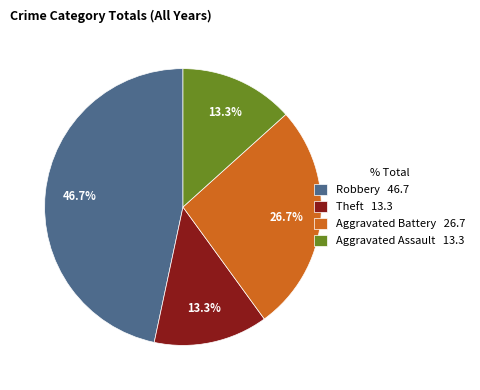

True or false: Theft accounts for 13% of the total.

True